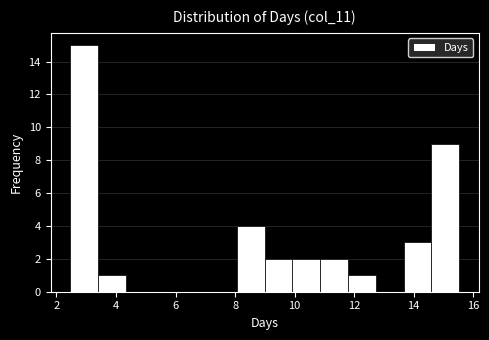

Reading left to right, list every bar in this chart as the range it spans on the x-axis followed by its height. Neither the bar edges nor the heights are printed on the chart, so give them approximately, as read against the axes.

2.4 to 3.4: 15
3.4 to 4.4: 1
4.4 to 5.2: 0
5.2 to 6.2: 0
6.2 to 7.2: 0
7.2 to 8.0: 0
8.0 to 9.0: 4
9.0 to 10.0: 2
10.0 to 10.8: 2
10.8 to 11.8: 2
11.8 to 12.8: 1
12.8 to 13.6: 0
13.6 to 14.6: 3
14.6 to 15.6: 9